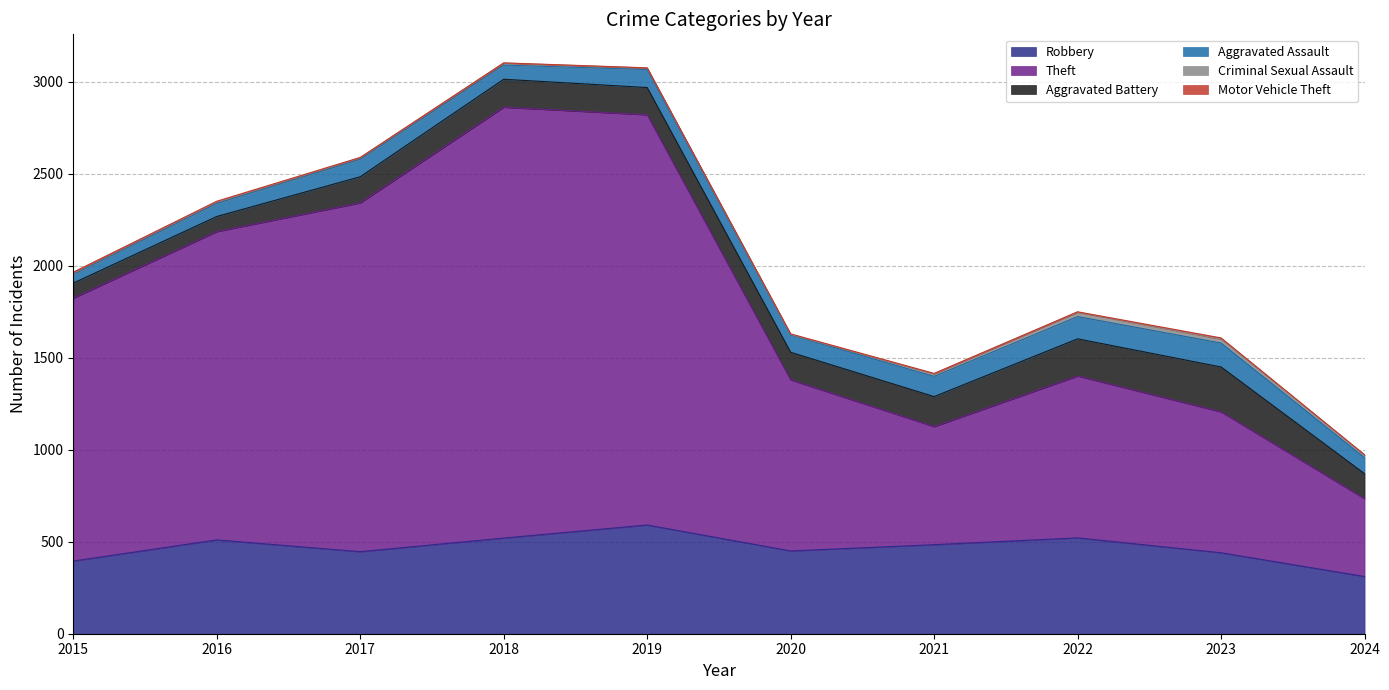

Rank the series by their maximum value, from lowest to highest.

Motor Vehicle Theft, Criminal Sexual Assault, Aggravated Assault, Aggravated Battery, Robbery, Theft